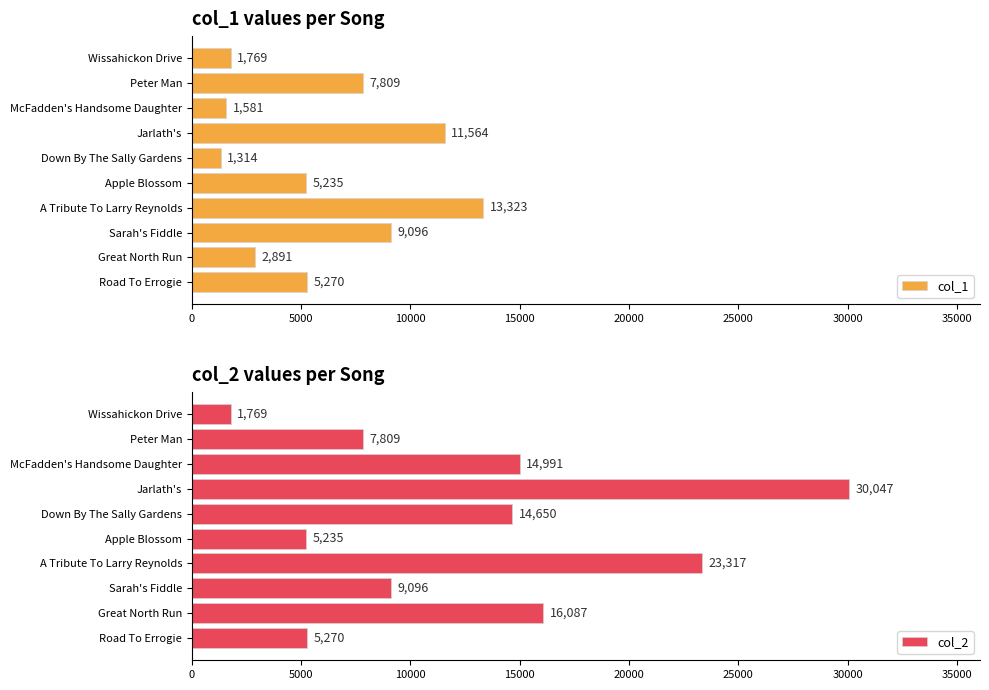

How many values in the col_1 series are below 5270?

5